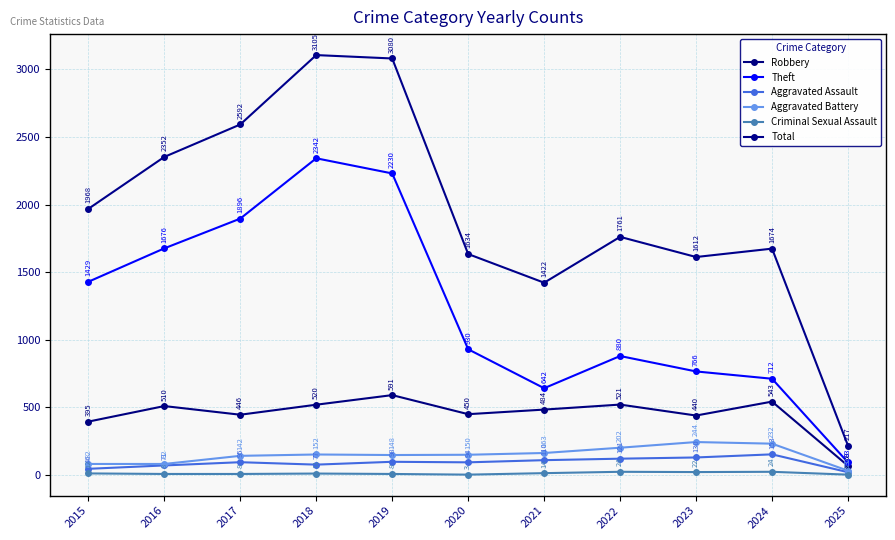

What is the value of the Total point at the 8th from the left?

1761